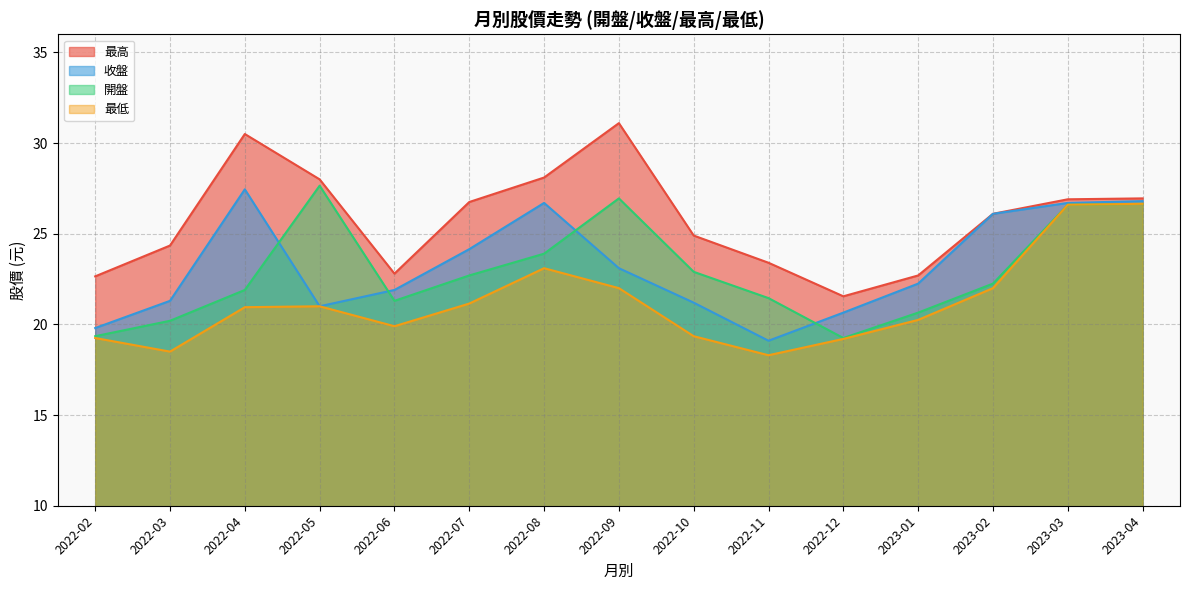

True or false: 開盤 has a value of 33.8 at 2022-04.

False